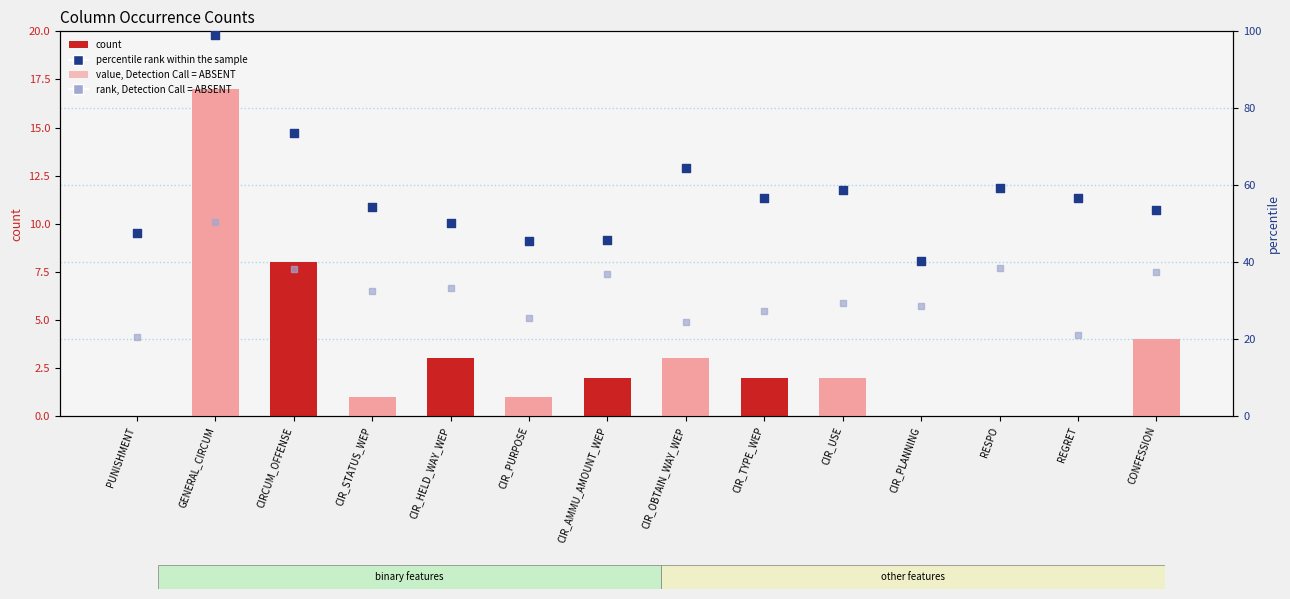

What is the total value across all series at REGRET?

77.6